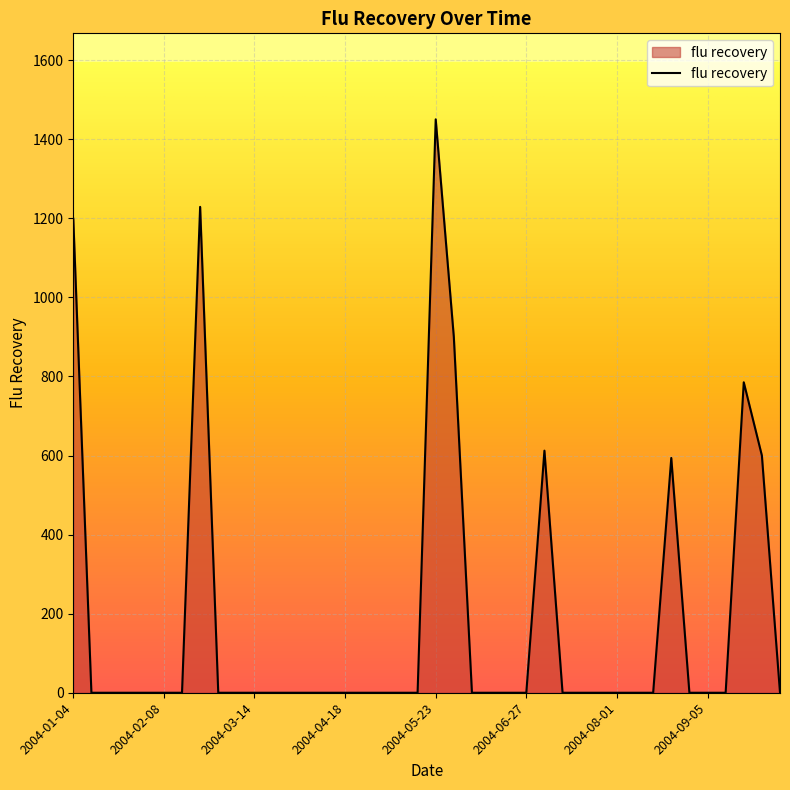

What is the maximum value shown in the chart?

1450.2